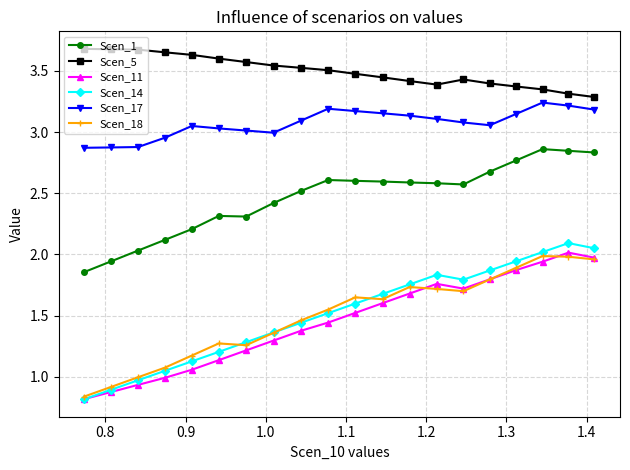

List the series in order of their peak value, lowest first.

Scen_18, Scen_11, Scen_14, Scen_1, Scen_17, Scen_5